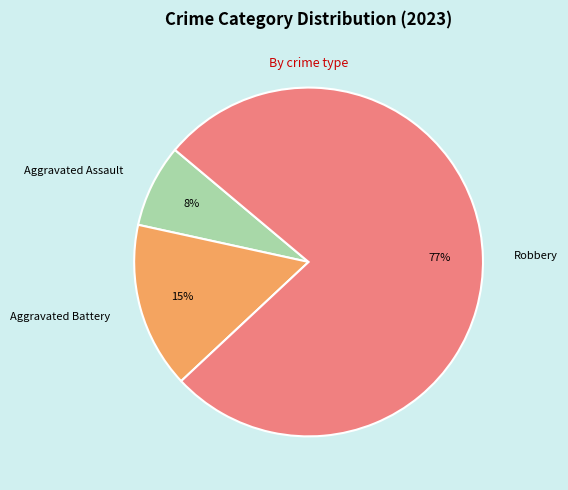

Which has a higher value, Robbery or Aggravated Assault?

Robbery